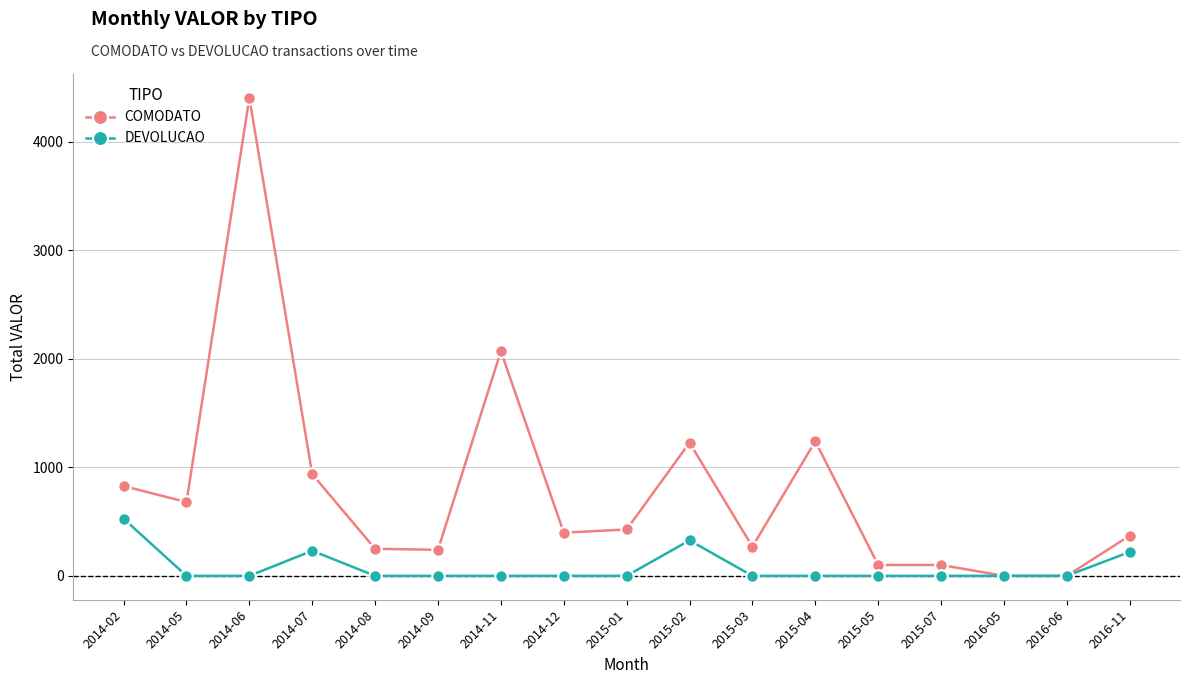

Which category has the highest value across all series?

2014-06